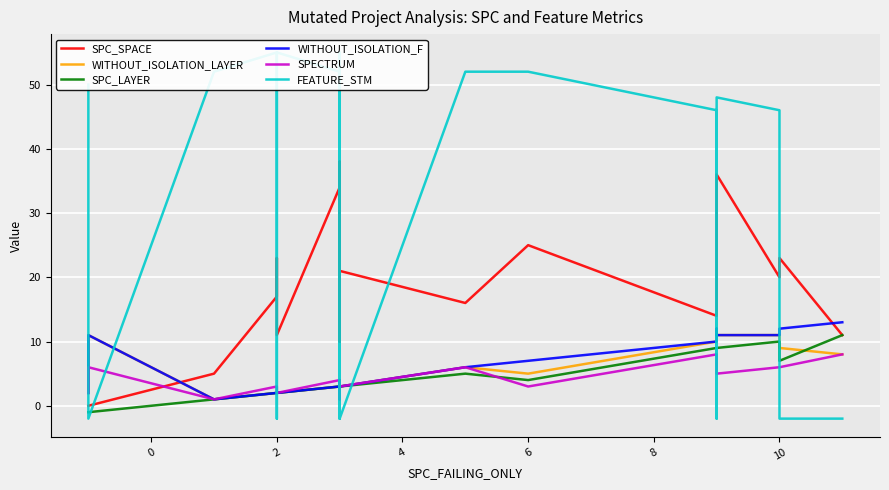

What is the difference between the maximum and minimum values in the WITHOUT_ISOLATION_F series?

12